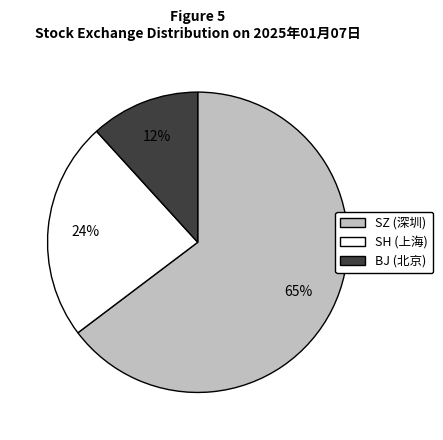

To the nearest percent, what is the average slice percentage?

33%